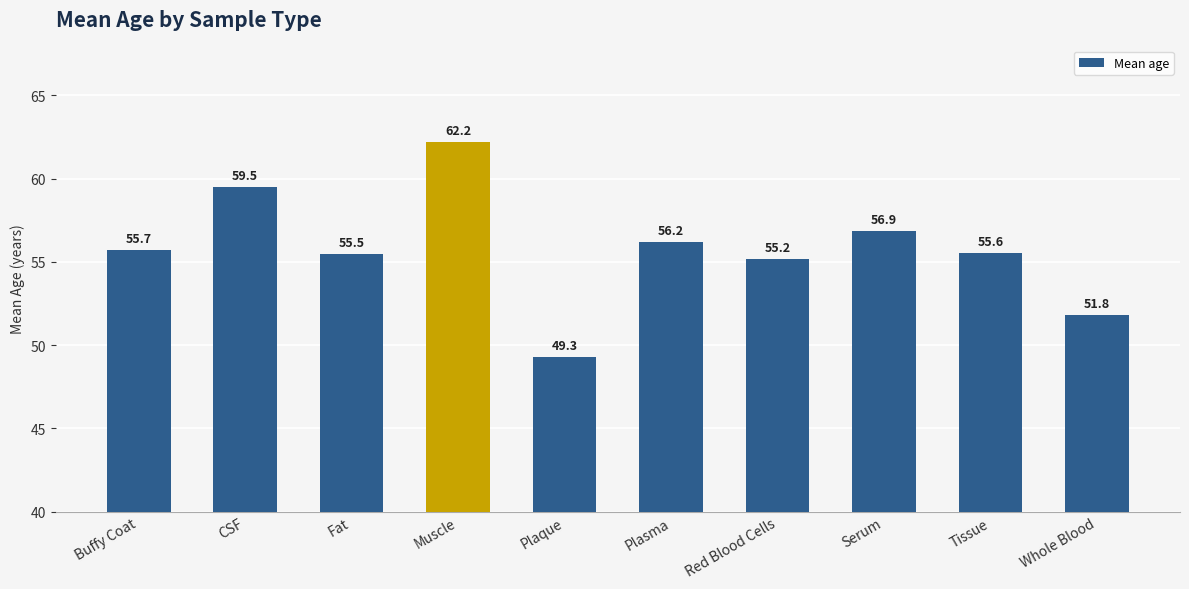

Reading left to right, transcribe all the data shown in this chart.

Buffy Coat=55.7	CSF=59.5	Fat=55.5	Muscle=62.2	Plaque=49.3	Plasma=56.2	Red Blood Cells=55.2	Serum=56.9	Tissue=55.6	Whole Blood=51.8